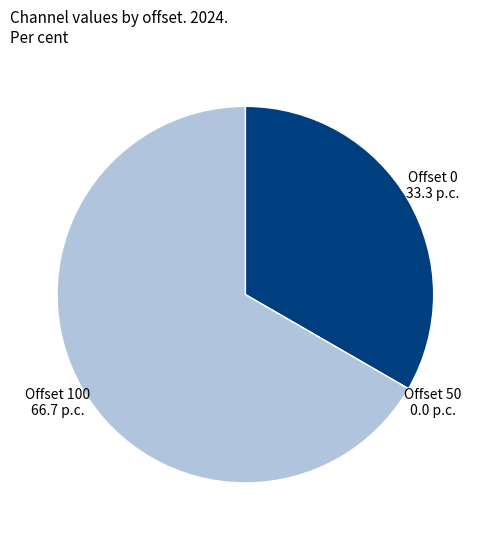

Which has a higher value, Offset 100 or Offset 0?

Offset 100